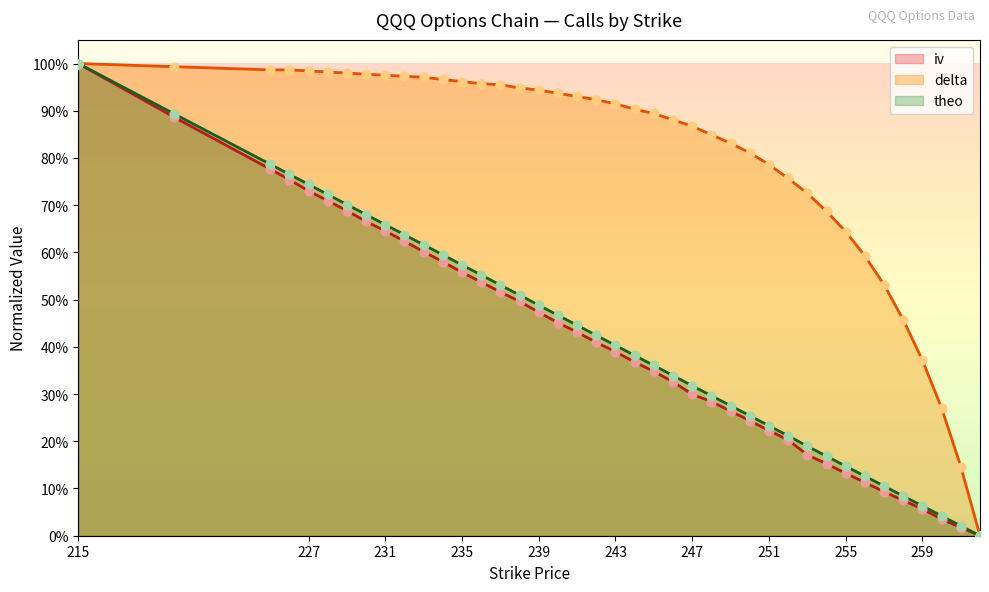

Which series reaches the minimum Y coordinate?

iv